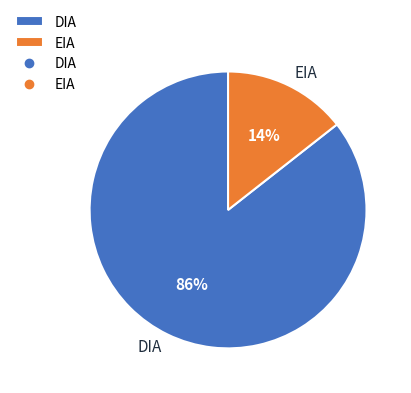

Which category accounts for the majority?

DIA